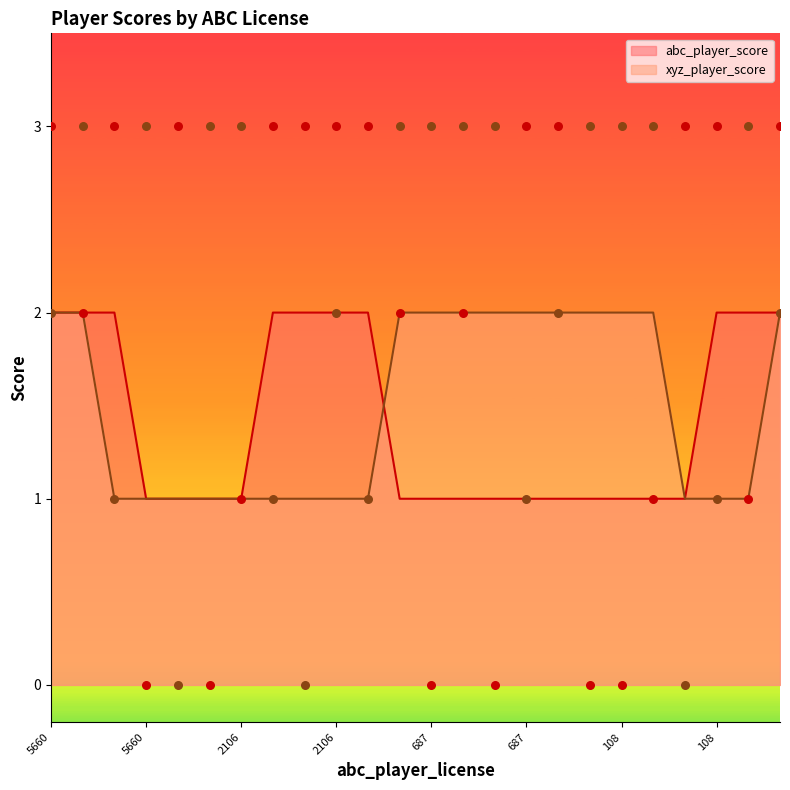

What are all the series names shown in the legend?

abc_player_score, xyz_player_score